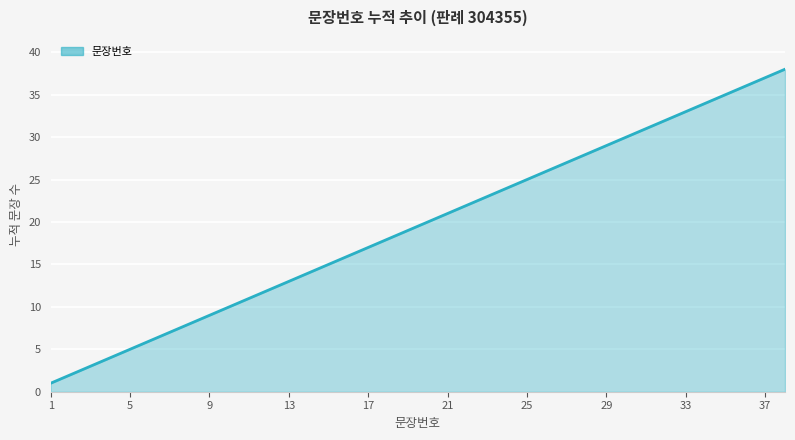

What is the minimum value shown in the chart?

1.0